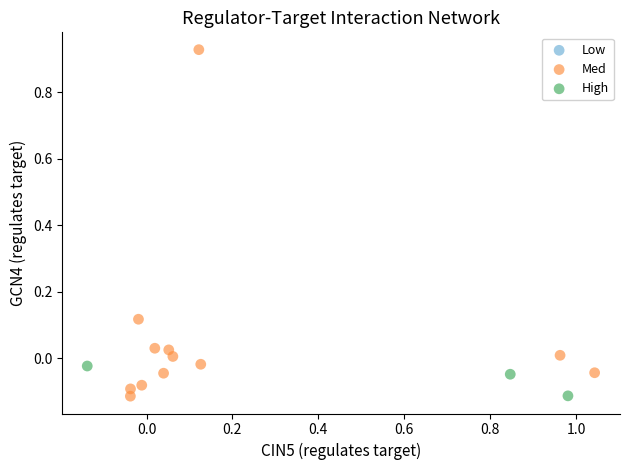

Which series has the largest Y range (max minus min)?

Med